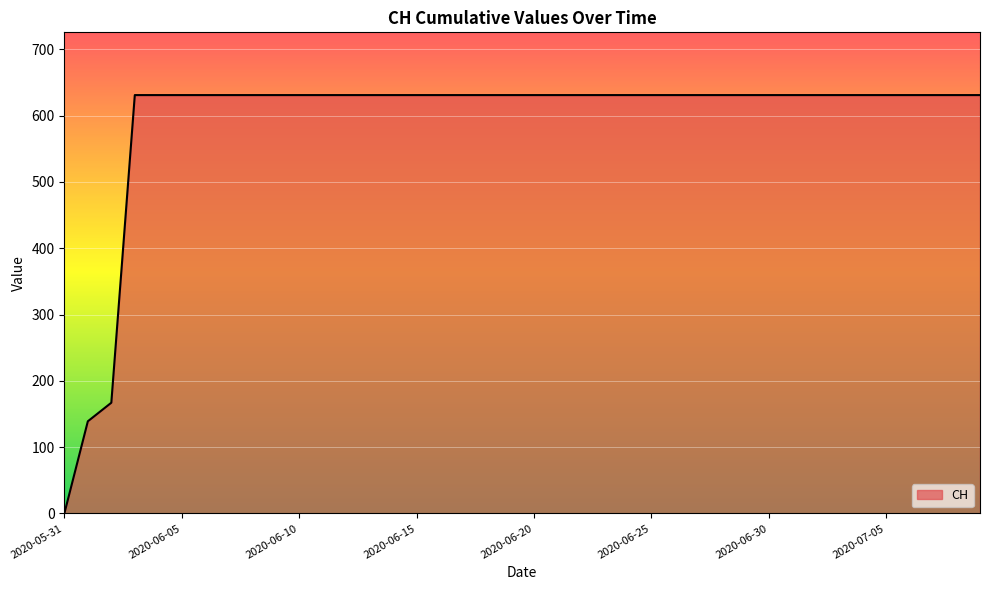

What is the average value?

591